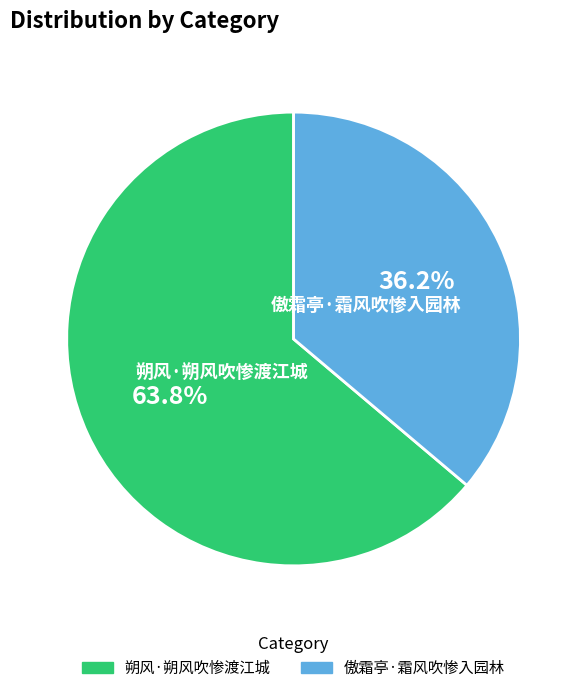

Is there a majority slice in this chart?

Yes